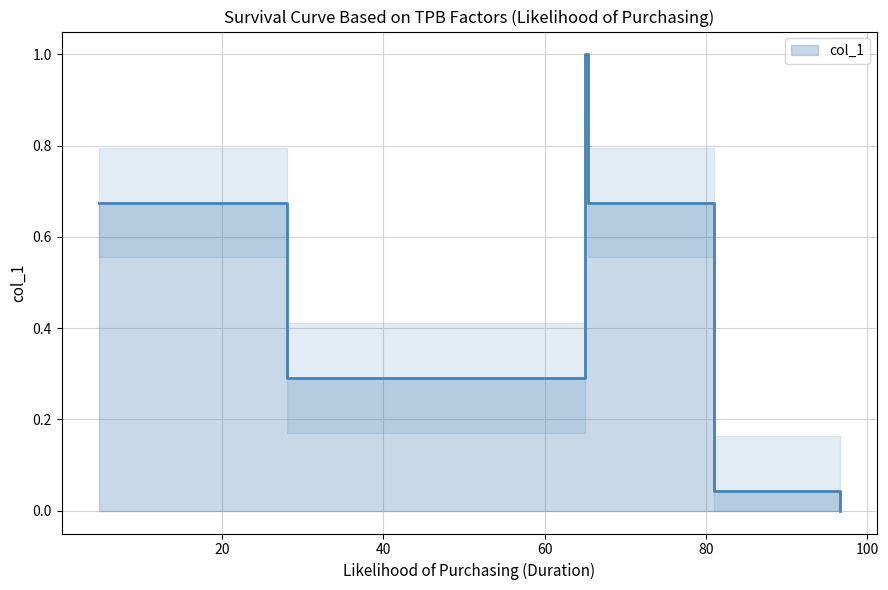

How many lines are shown in the chart?

1